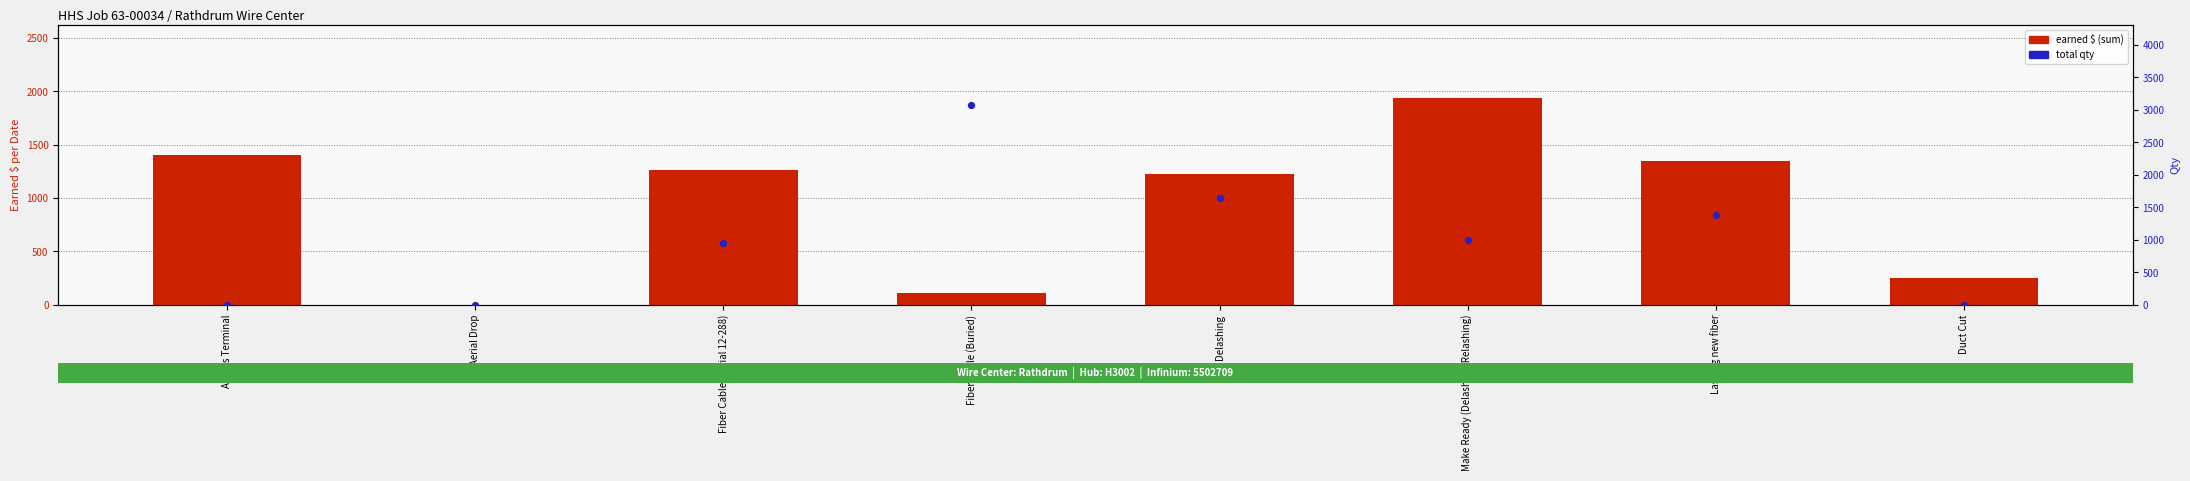

What is the total value across all series at Fiber Cable (Aerial 12-288)?

2215.0